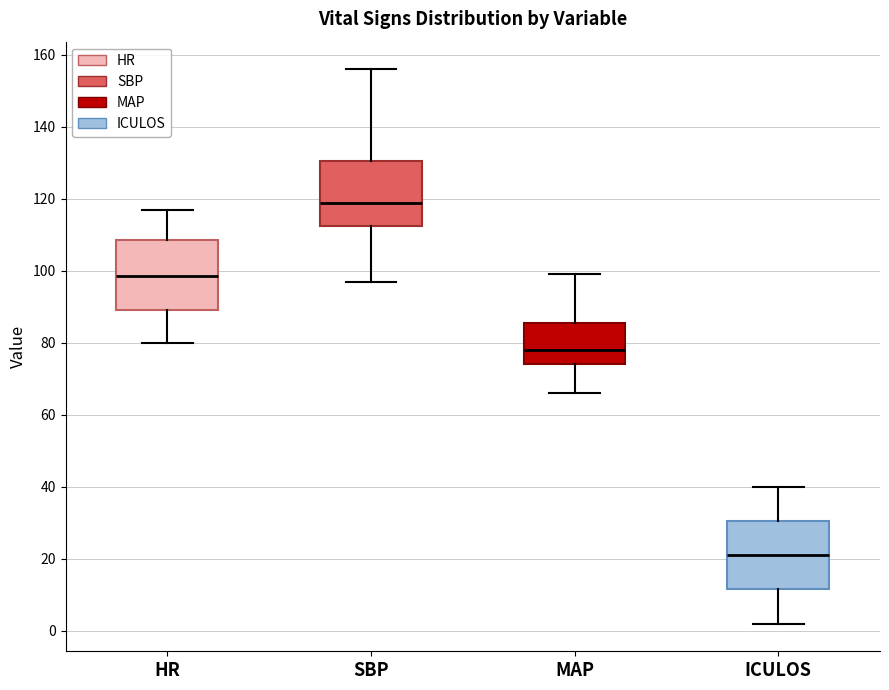

Reading left to right, read every box against the y-axis: the position of its median line, the range the box covers, and the ends of its whiskers. The values are not printed on the chart, so give them approximately, as read against the axis.

HR: median 98, box 90 to 108, whiskers 80 to 118
SBP: median 120, box 112 to 130, whiskers 98 to 156
MAP: median 78, box 74 to 86, whiskers 66 to 100
ICULOS: median 22, box 12 to 30, whiskers 2 to 40